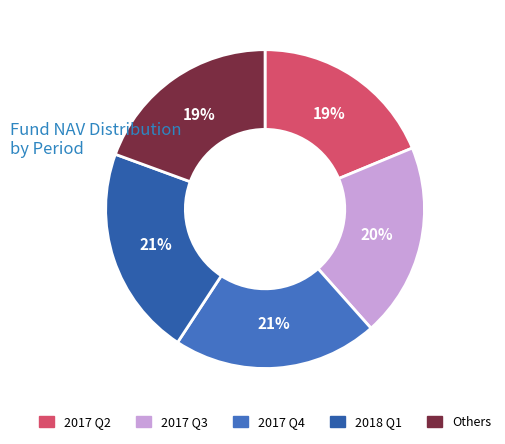

How many slices are in this pie chart?

5